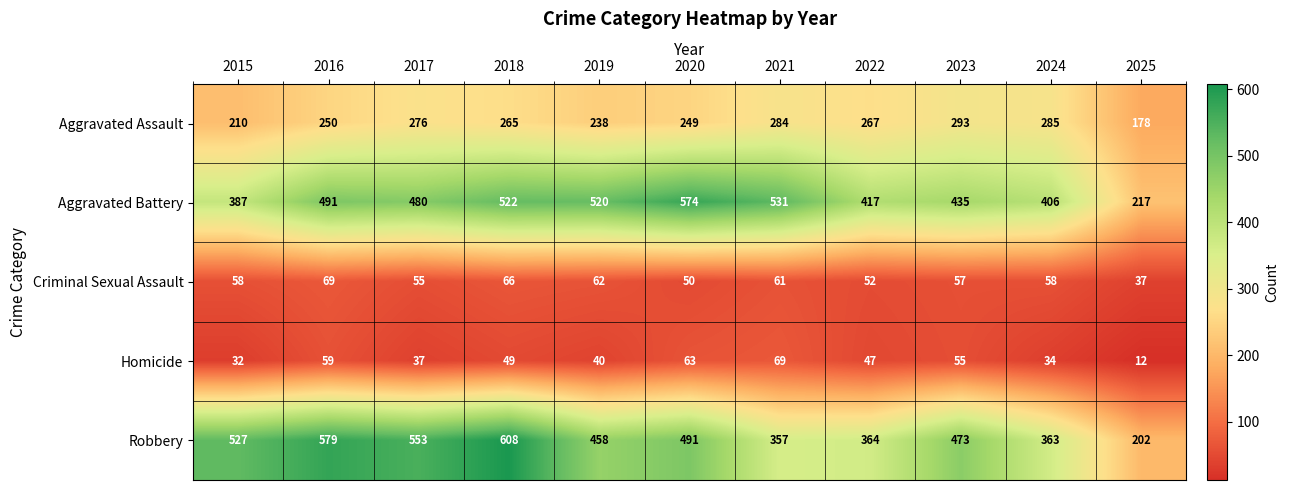

What is the spread (max minus min) of values at 2017?

516